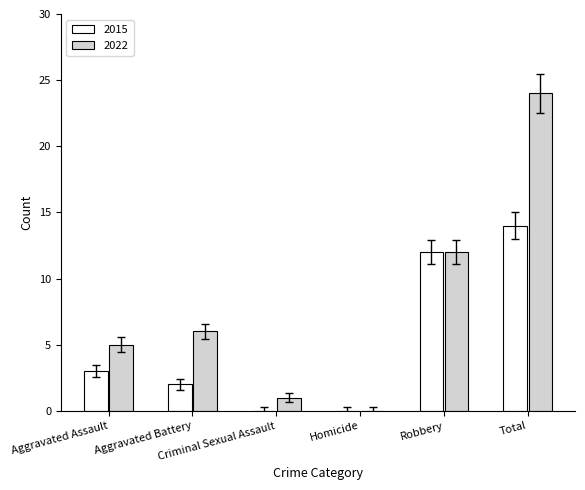

Which series has the largest total across all categories?

2022